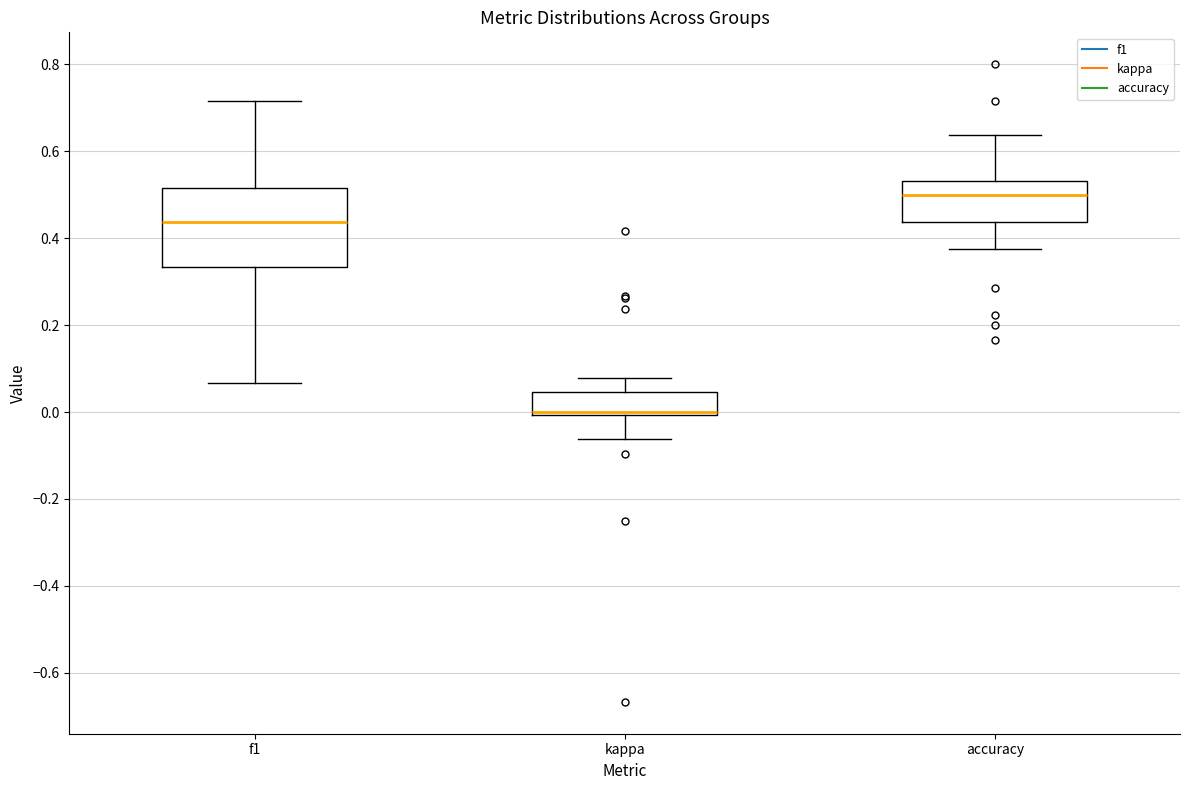

Where does the lower whisker of the box for kappa end on the y-axis? The values are not printed on the chart, so give them approximately, as read against the axis.

-0.06